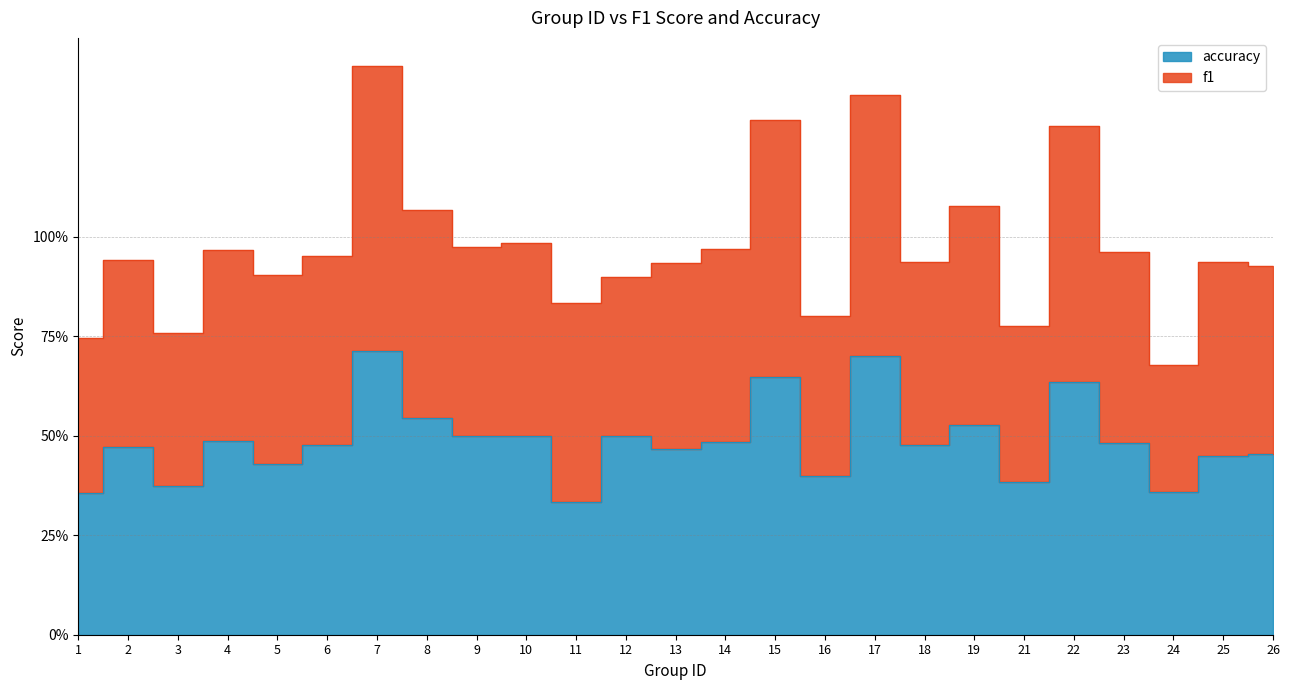

What is the change in value from 11 to 25?

+0.1